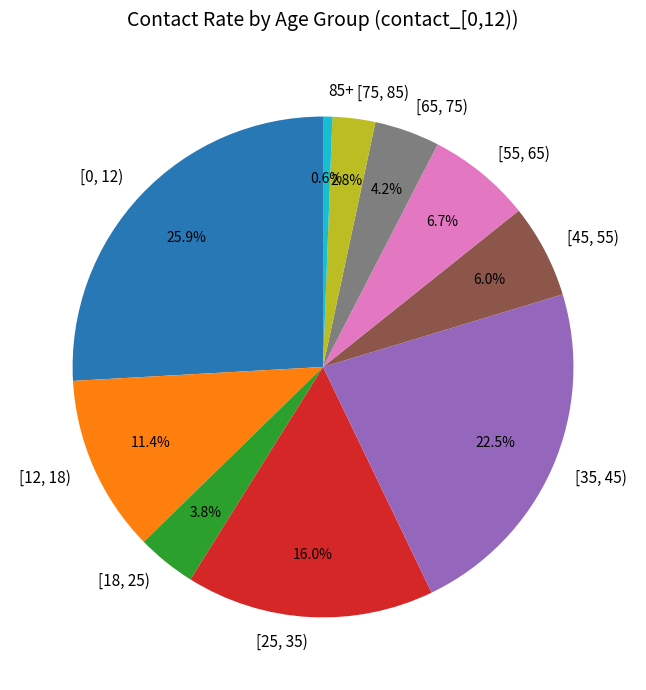

Which category has the smallest portion of the pie?

85+